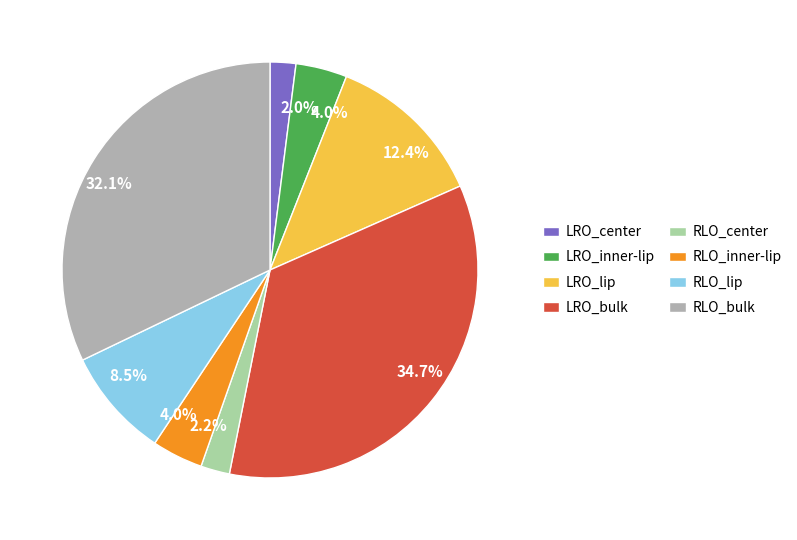

Combined, what portion of the pie is LRO_lip and RLO_bulk?

44.5%